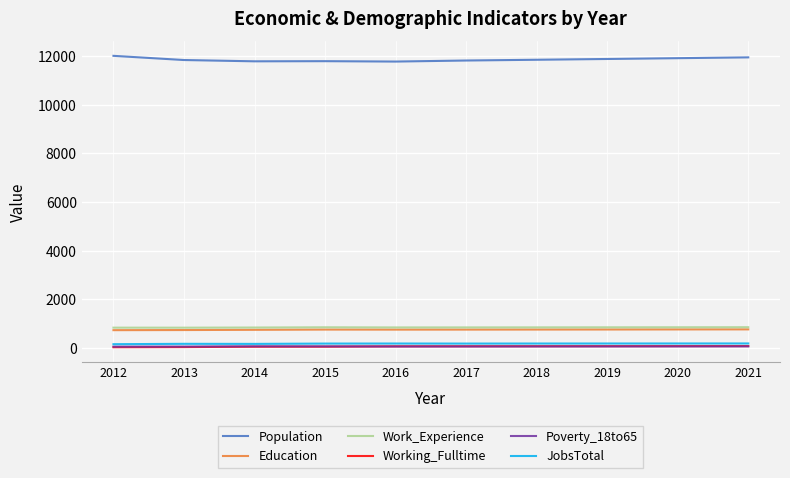

What is the maximum value shown in the chart?

12003